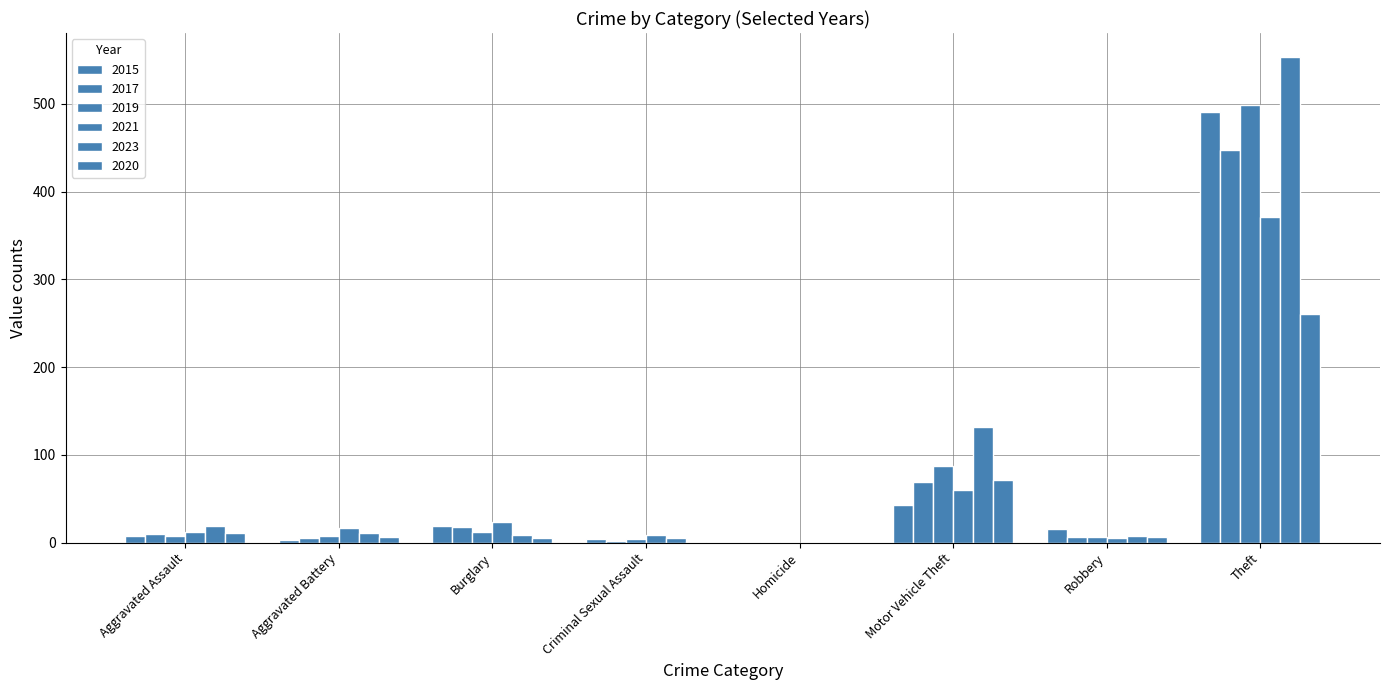

Between Homicide and Theft, which series saw the biggest shift?

2023